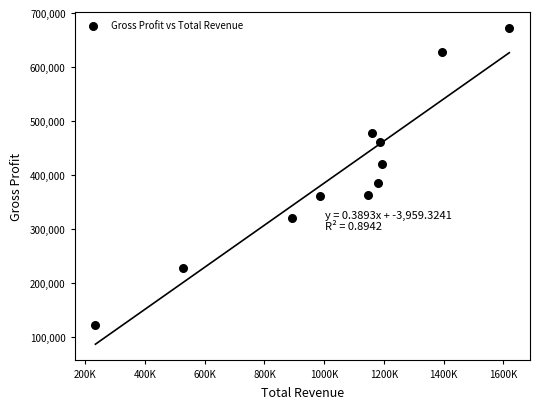

What is the average X value?

1047391